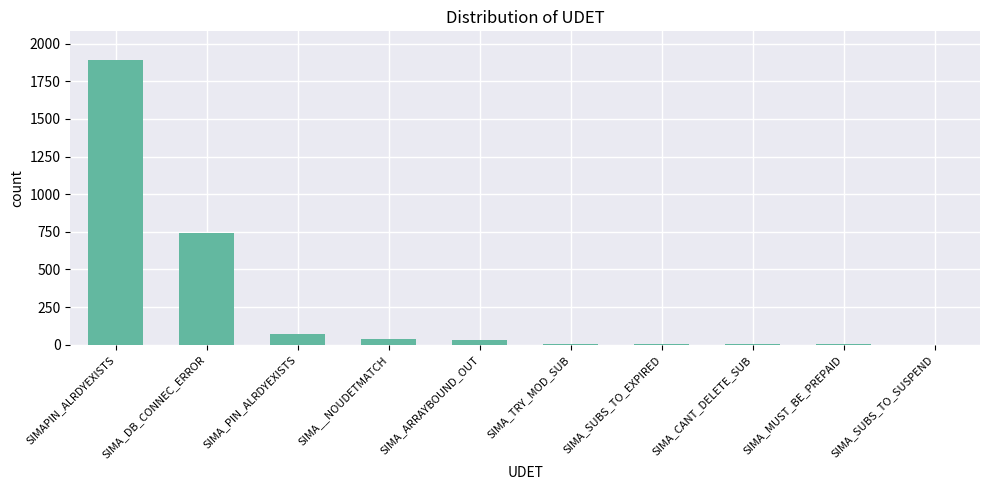

Where is the data nearest to the value 947?

SIMA_DB_CONNEC_ERROR